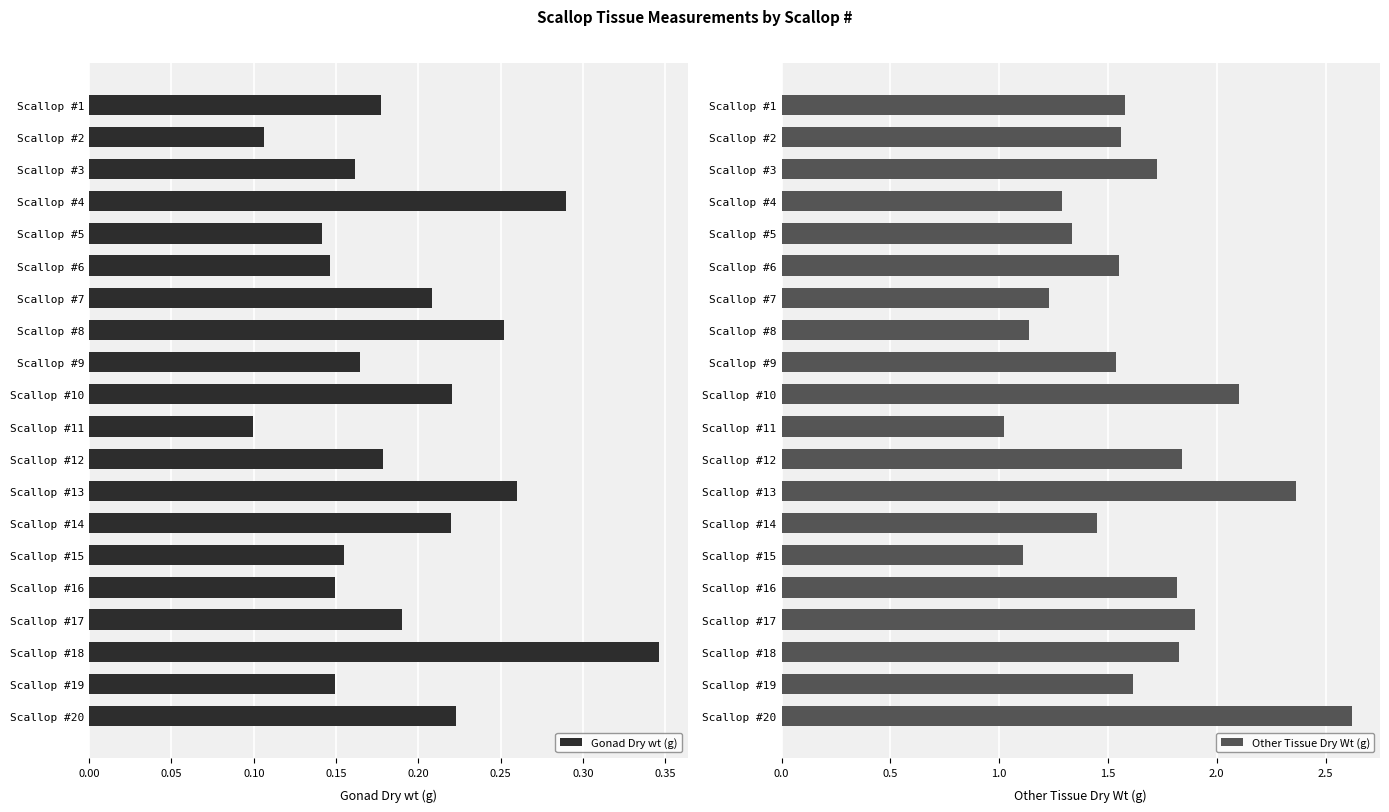

Is it true that Other Tissue Dry Wt (g) equals 2.1 at Scallop #10?

True